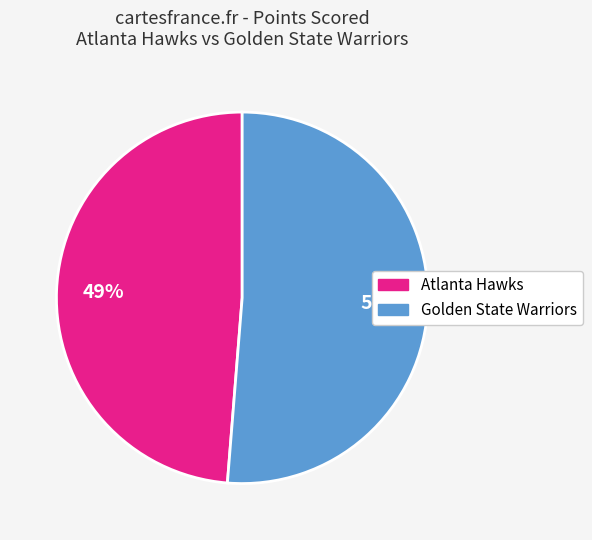

Which category has the smallest portion of the pie?

Atlanta Hawks